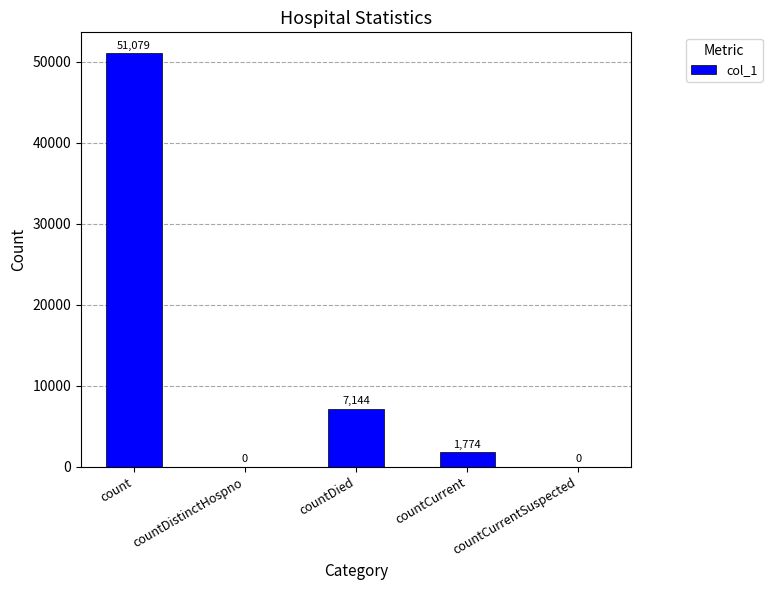

The value at count is 87461. True or false?

False